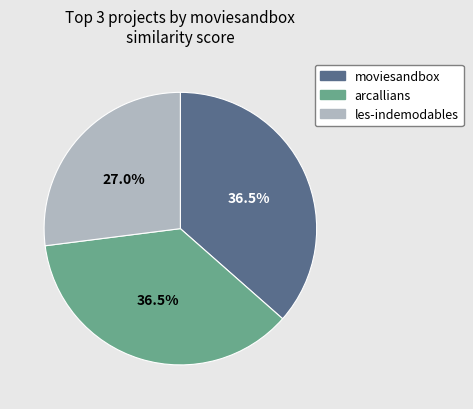

Does any single category account for the majority?

No